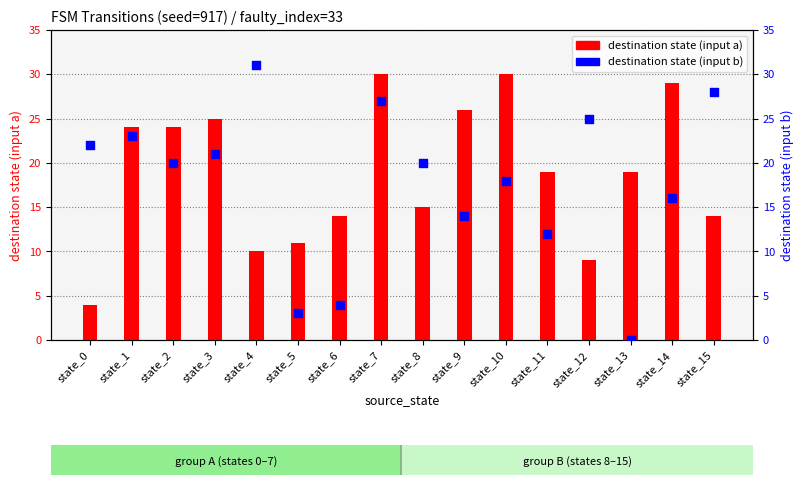

Is the value of destination state (input b) at state_6 greater than the value of destination state (input a) at state_0?

No